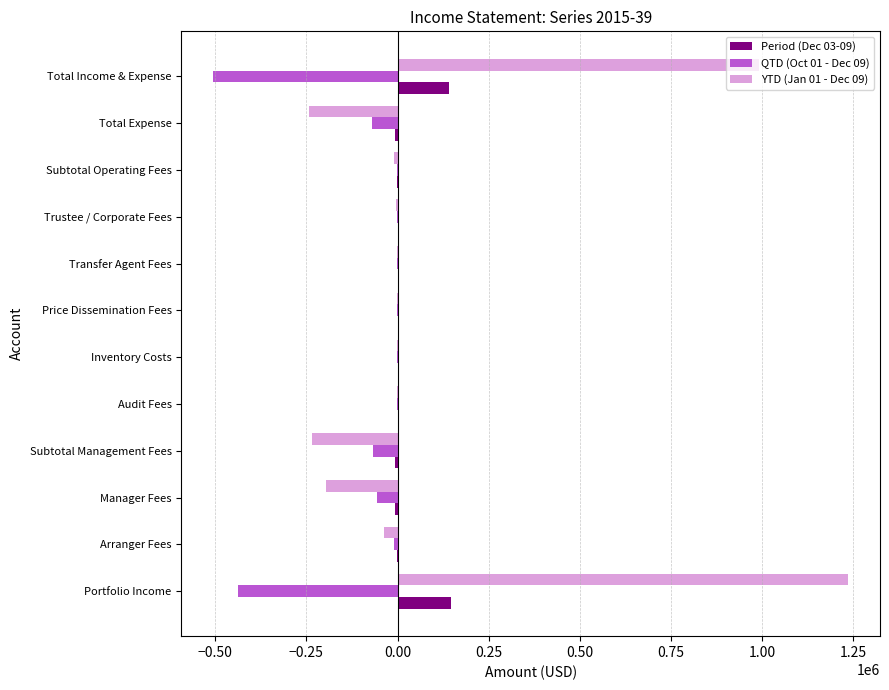

The Period (Dec 03-09) series shows 147610.8 at Portfolio Income. True or false?

True